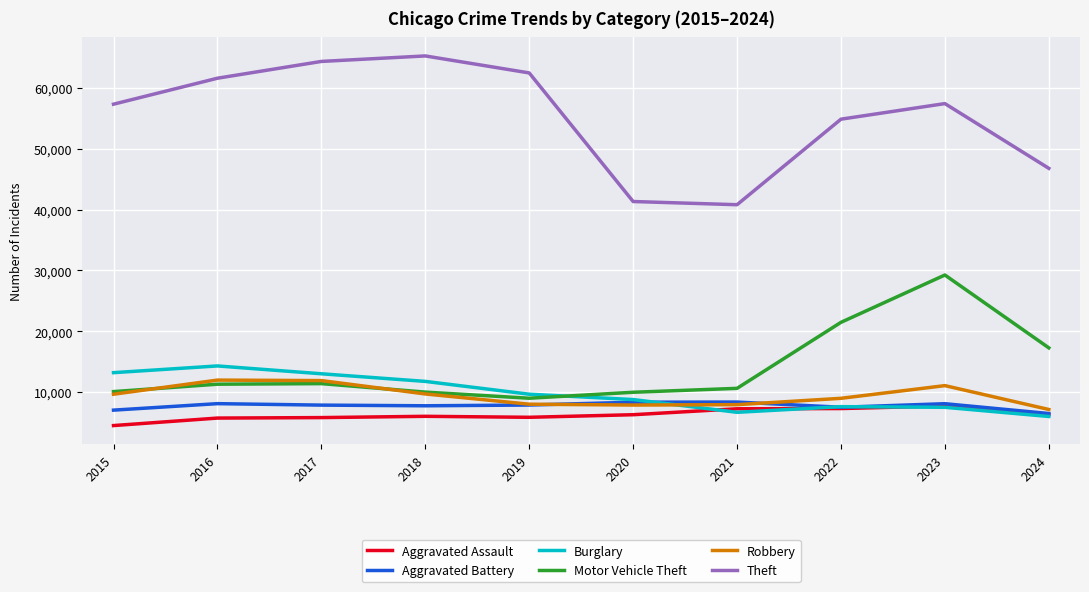

True or false: Aggravated Battery and Theft cross at least once.

False